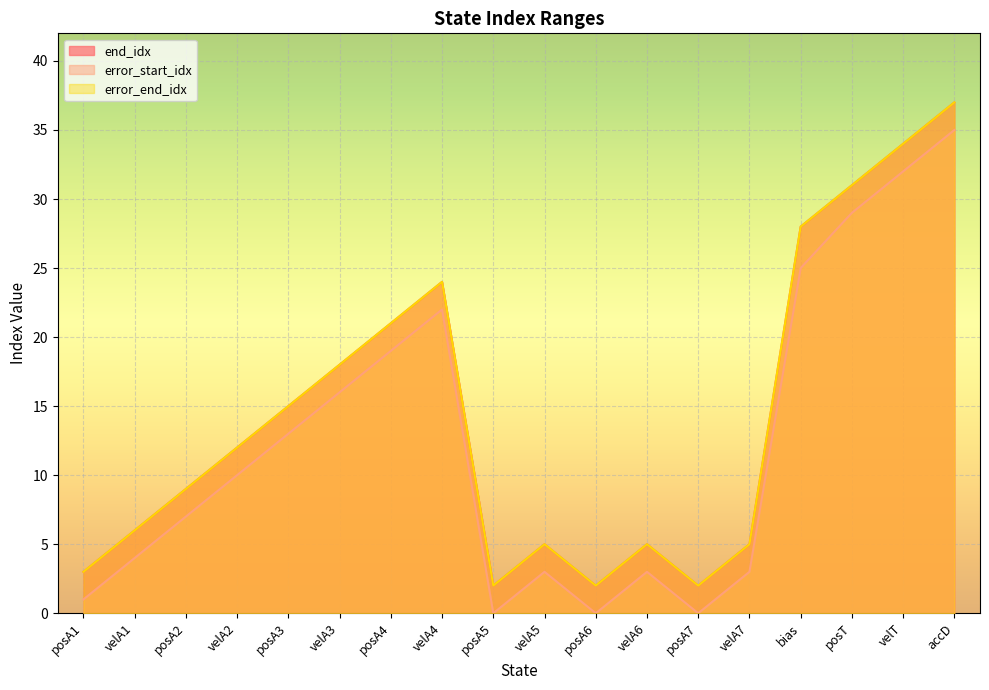

True or false: error_end_idx and error_start_idx intersect in this chart.

False